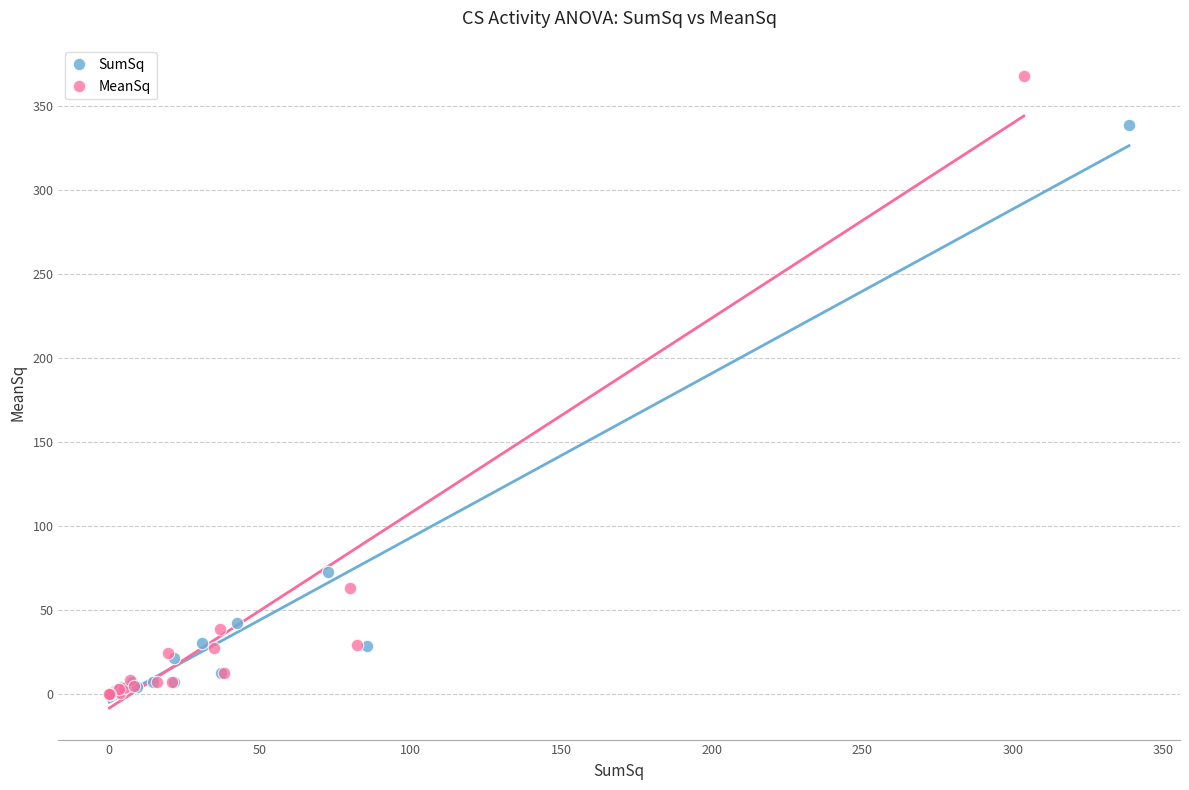

Which series has the widest spread of Y values?

MeanSq